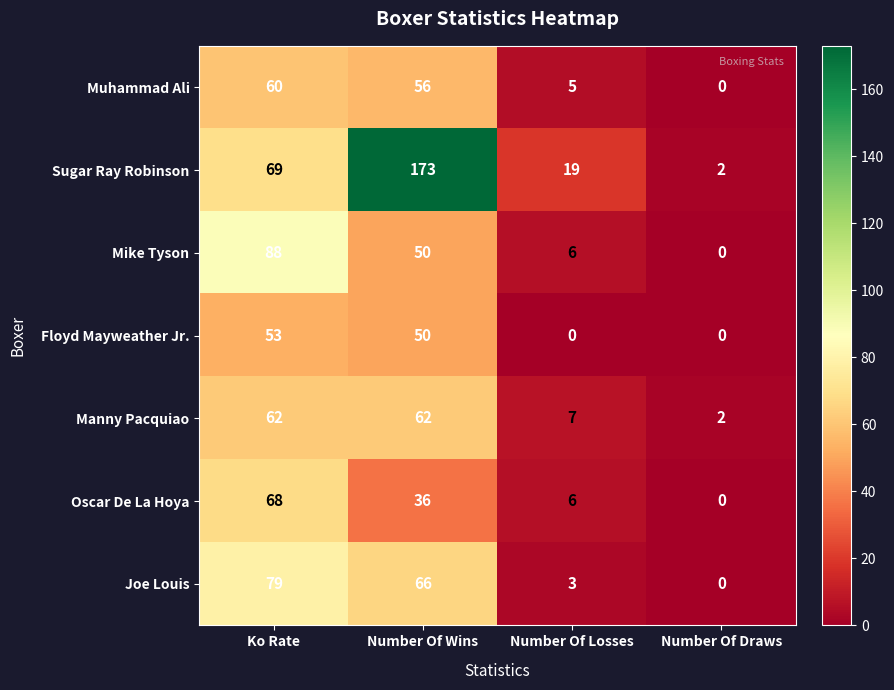

Reading left to right, what are all the values shown in this chart?

Muhammad Ali: Ko Rate=60	Number Of Wins=56	Number Of Losses=5	Number Of Draws=0
Sugar Ray Robinson: Ko Rate=69	Number Of Wins=173	Number Of Losses=19	Number Of Draws=2
Mike Tyson: Ko Rate=88	Number Of Wins=50	Number Of Losses=6	Number Of Draws=0
Floyd Mayweather Jr.: Ko Rate=53	Number Of Wins=50	Number Of Losses=0	Number Of Draws=0
Manny Pacquiao: Ko Rate=62	Number Of Wins=62	Number Of Losses=7	Number Of Draws=2
Oscar De La Hoya: Ko Rate=68	Number Of Wins=36	Number Of Losses=6	Number Of Draws=0
Joe Louis: Ko Rate=79	Number Of Wins=66	Number Of Losses=3	Number Of Draws=0